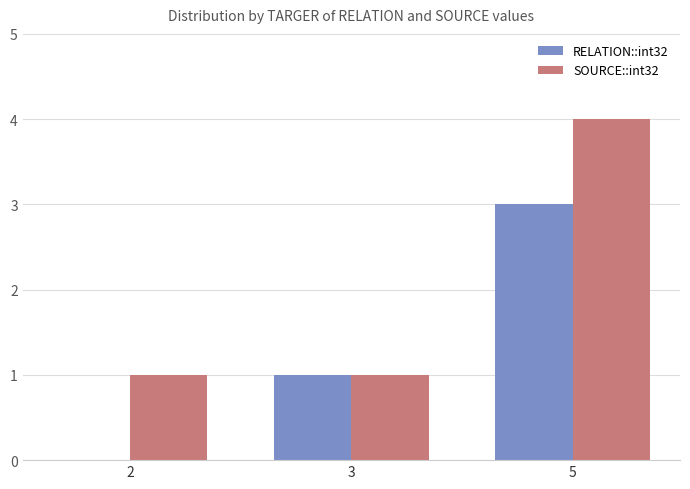

True or false: SOURCE::int32 has a value of 1 at 5.

False